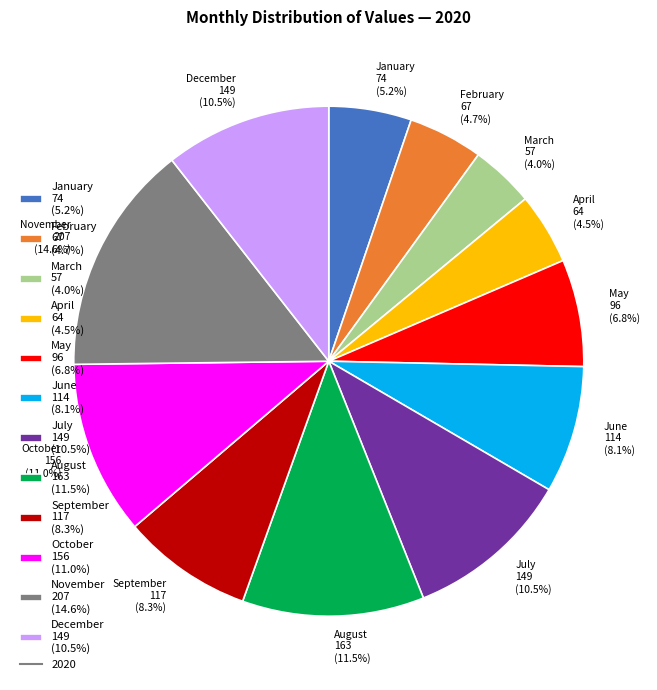

Count the number of slices in the pie.

12